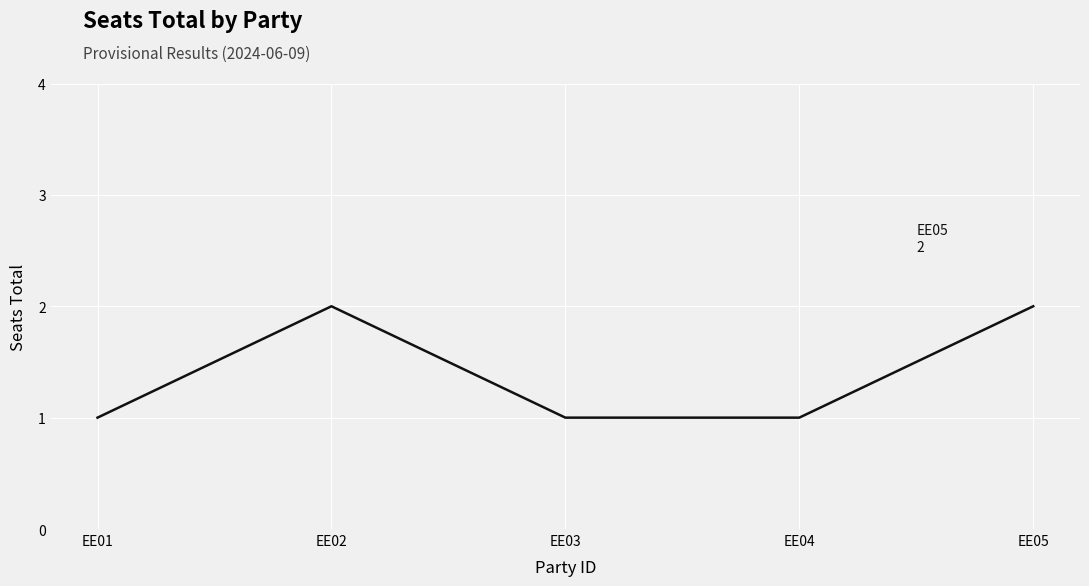

What is the sum of the values at EE02 and EE04?

3